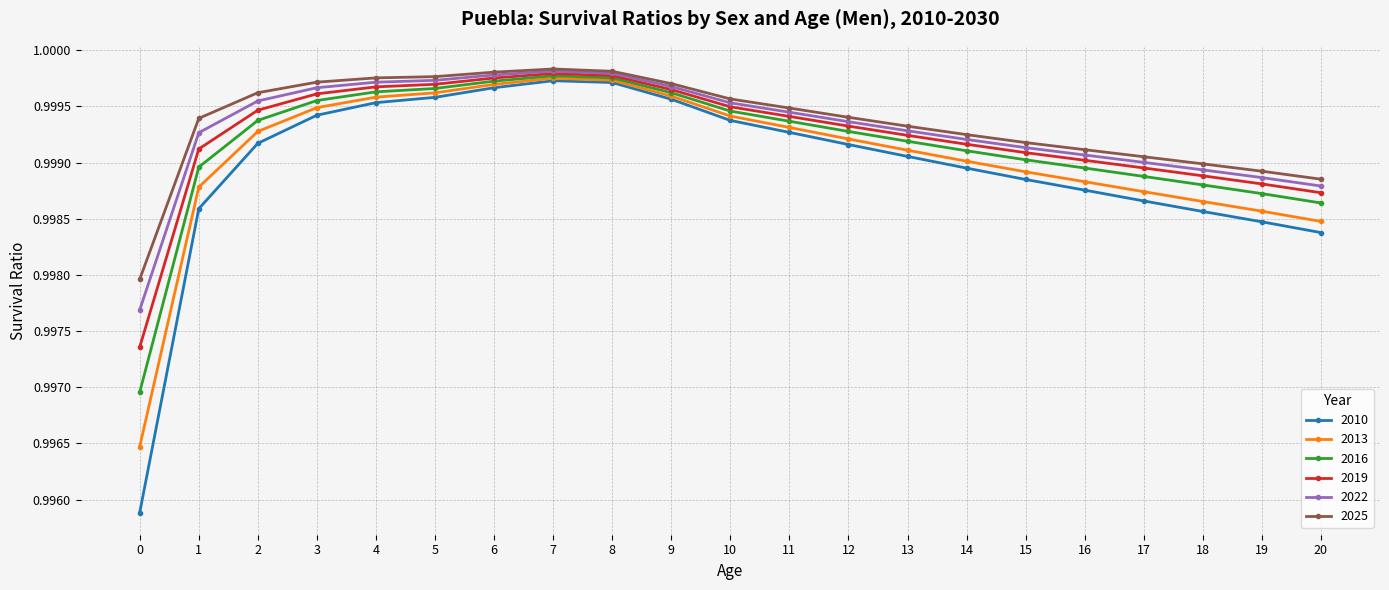

True or false: 2016 has more than 0 points higher than both neighbors.

True